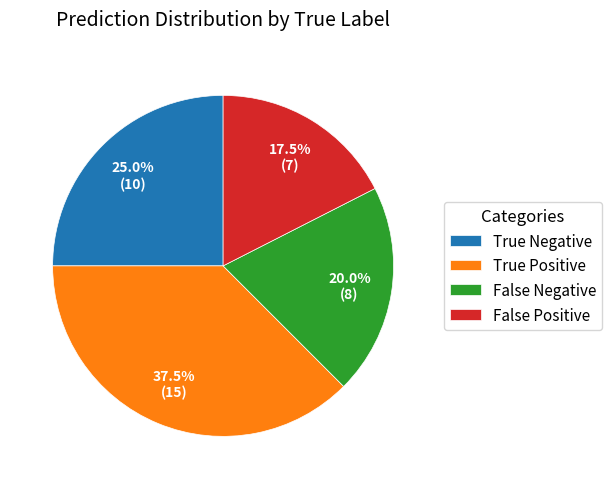

Does True Negative account for over 50% of the chart?

No